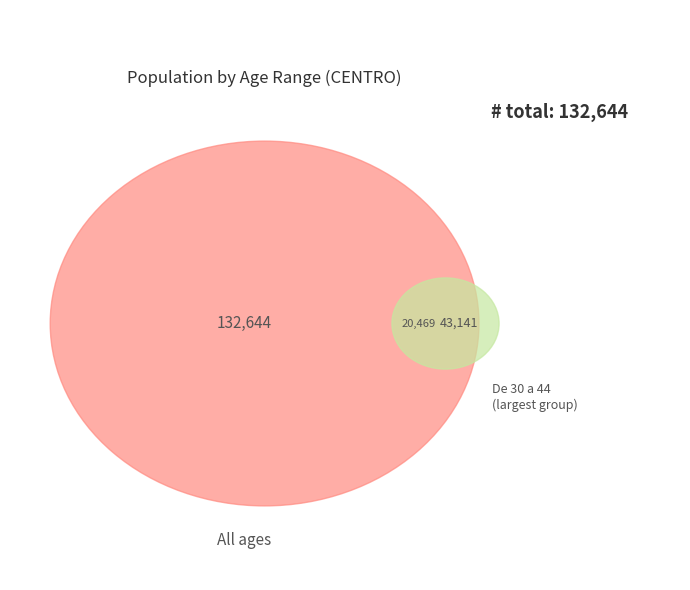

Which has a higher value, De 30 a 44 or De 15 a 29?

De 30 a 44